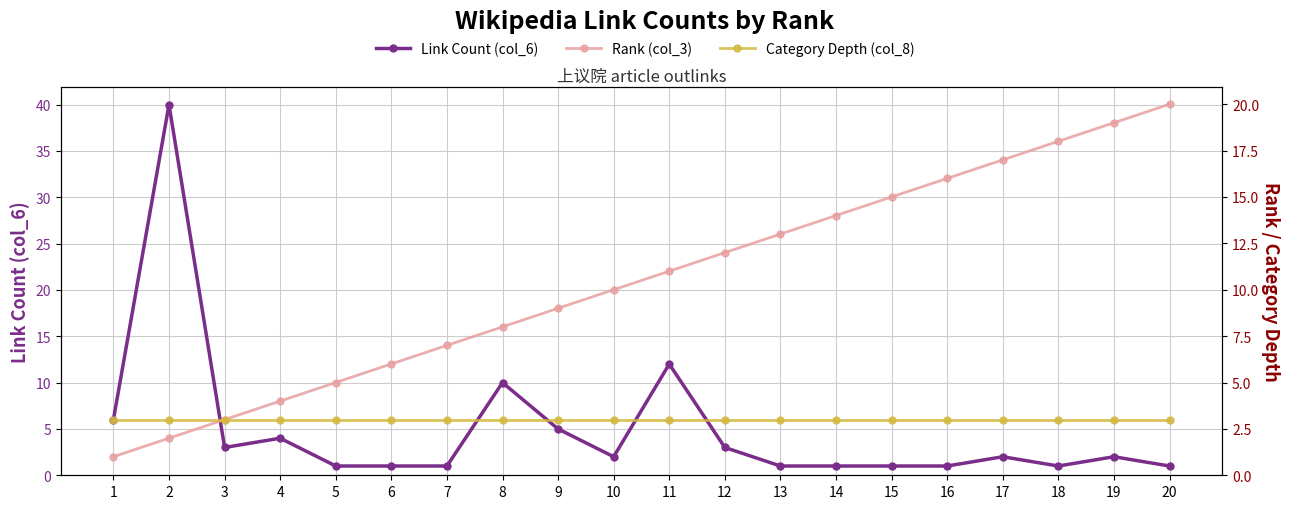

Reading left to right, transcribe all the data shown in this chart.

Link Count (col_6): 1=6	2=40	3=3	4=4	5=1	6=1	7=1	8=10	9=5	10=2	11=12	12=3	13=1	14=1	15=1	16=1	17=2	18=1	19=2	20=1
Rank (col_3): 1=1	2=2	3=3	4=4	5=5	6=6	7=7	8=8	9=9	10=10	11=11	12=12	13=13	14=14	15=15	16=16	17=17	18=18	19=19	20=20
Category Depth (col_8): 1=3	2=3	3=3	4=3	5=3	6=3	7=3	8=3	9=3	10=3	11=3	12=3	13=3	14=3	15=3	16=3	17=3	18=3	19=3	20=3